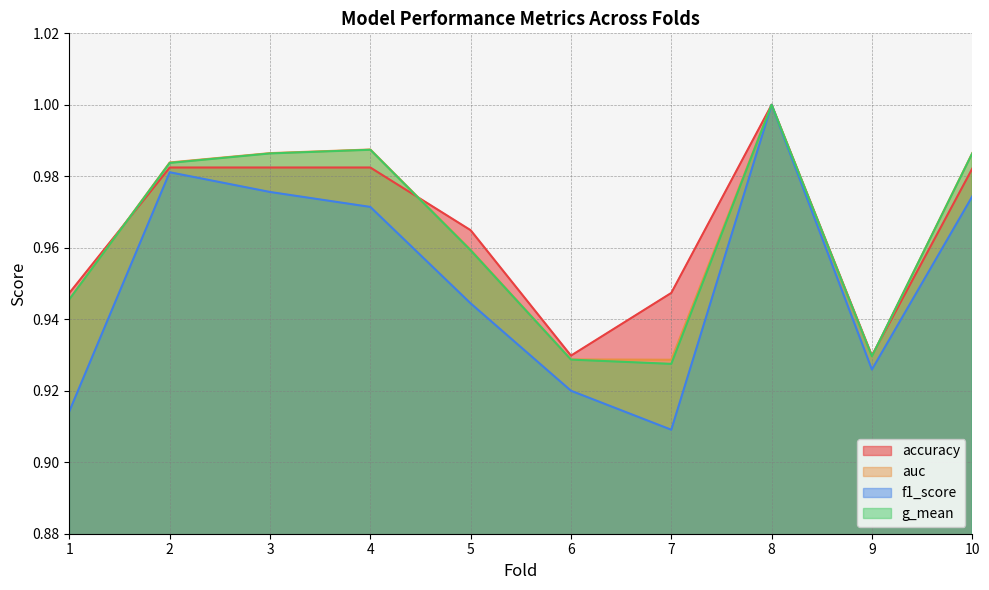

At how many categories does at least one series exceed 0?

10